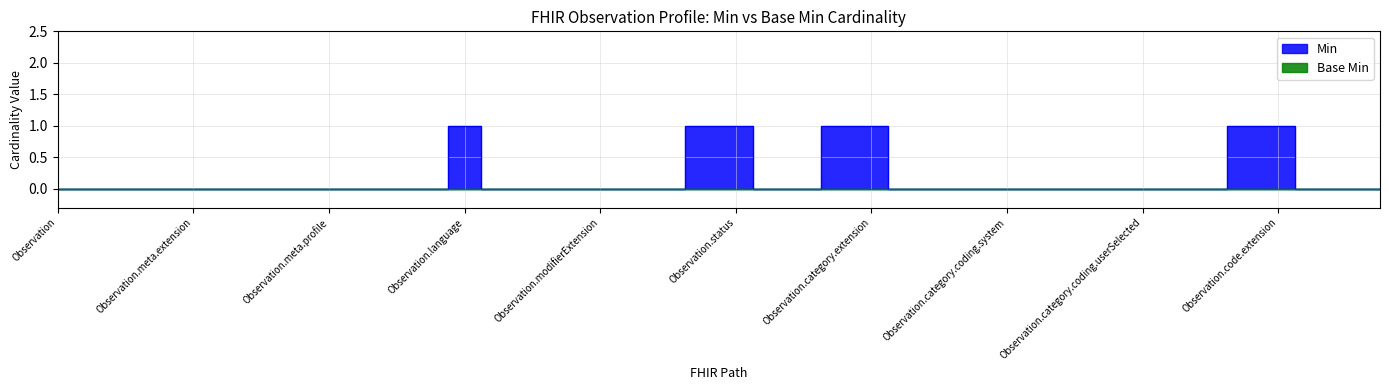

Reading left to right, what are all the values shown in this chart?

Observation=0	Observation.id=0	Observation.meta=0	Observation.meta.id=0	Observation.meta.extension=0	Observation.meta.versionId=0	Observation.meta.lastUpdated=0	Observation.meta.source=0	Observation.meta.profile=0	Observation.meta.security=0	Observation.meta.tag=0	Observation.implicitRules=0	Observation.language=1	Observation.text=0	Observation.contained=0	Observation.extension=0	Observation.modifierExtension=0	Observation.identifier=0	Observation.basedOn=0	Observation.partOf=1	Observation.status=1	Observation.category=0	Observation.category(VSCat)=0	Observation.category.id=1	Observation.category.extension=1	Observation.category.coding=0	Observation.category.coding.id=0	Observation.category.coding.extension=0	Observation.category.coding.system=0	Observation.category.coding.version=0	Observation.category.coding.code=0	Observation.category.coding.display=0	Observation.category.coding.userSelected=0	Observation.category.text=0	Observation.code=0	Observation.code.id=1	Observation.code.extension=1	Observation.code.coding=0	Observation.code.coding(RespRateCode)=0	Observation.code.coding.id=0